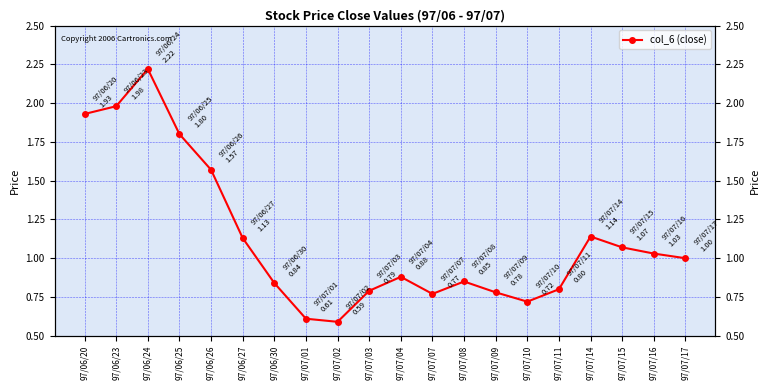

Reading left to right, list all the values displayed in this chart.

97/06/20=1.9	97/06/23=2.0	97/06/24=2.2	97/06/25=1.8	97/06/26=1.6	97/06/27=1.1	97/06/30=0.8	97/07/01=0.6	97/07/02=0.6	97/07/03=0.8	97/07/04=0.9	97/07/07=0.8	97/07/08=0.8	97/07/09=0.8	97/07/10=0.7	97/07/11=0.8	97/07/14=1.1	97/07/15=1.1	97/07/16=1.0	97/07/17=1.0